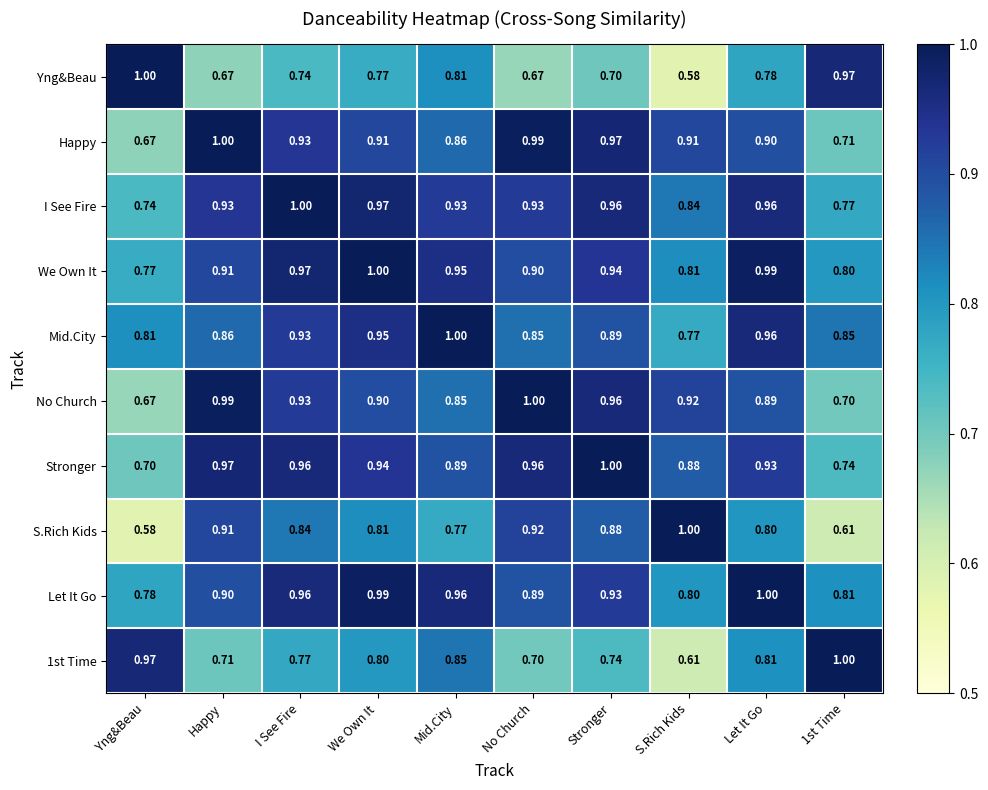

Which category has the highest value in the Happy series?

Happy